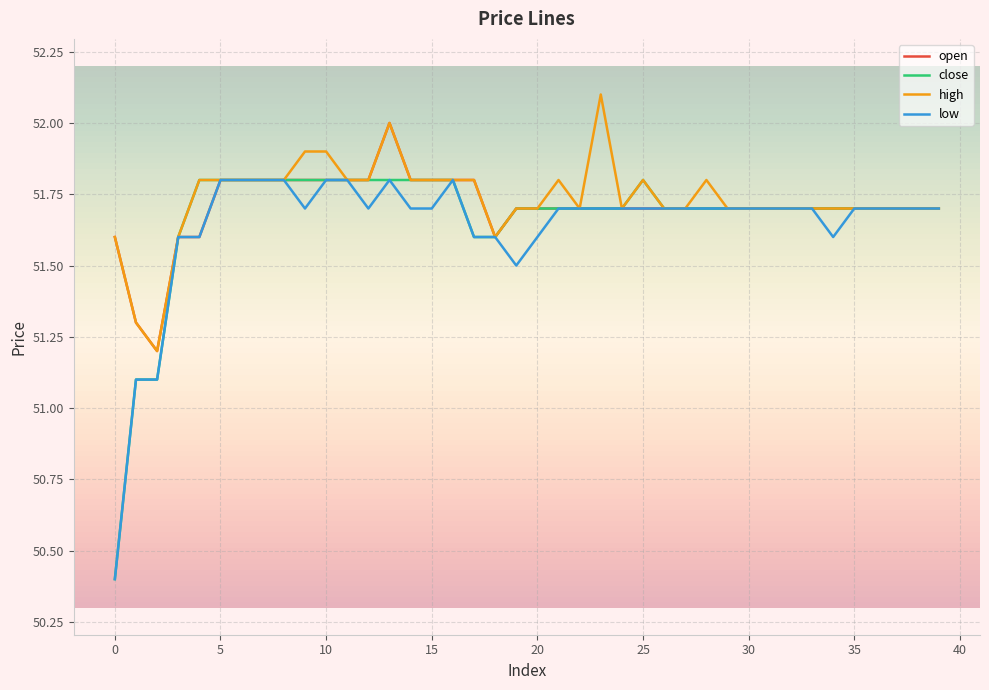

How many lines are shown in the chart?

4